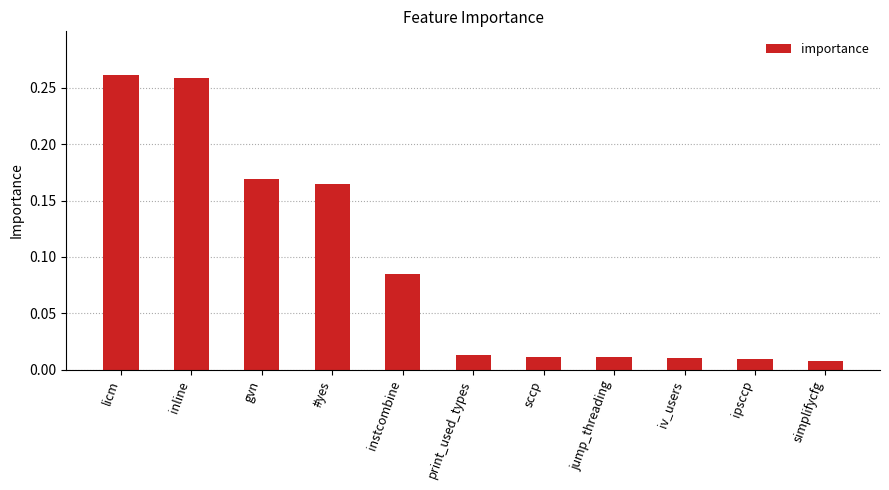

What position from the right is print_used_types?

6